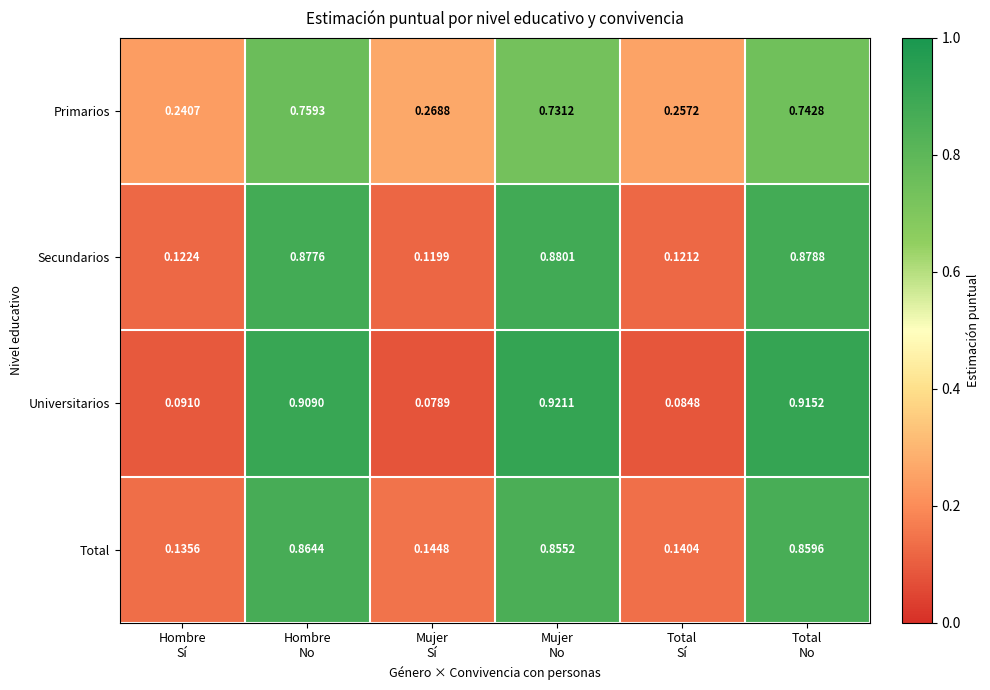

Which series has the largest range (max minus min)?

Universitarios